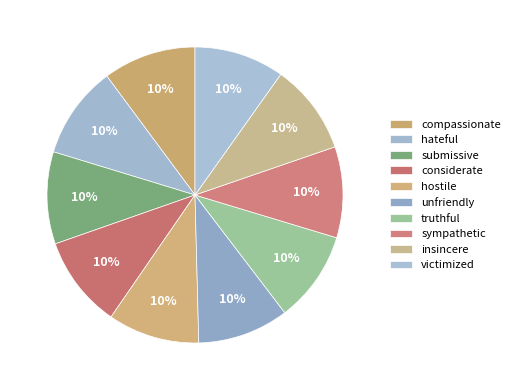

Which category has the biggest portion of the pie?

compassionate